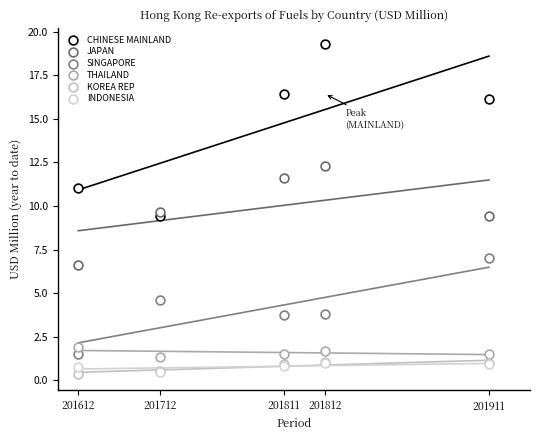

Which series contains the lowest Y value?

KOREA REP